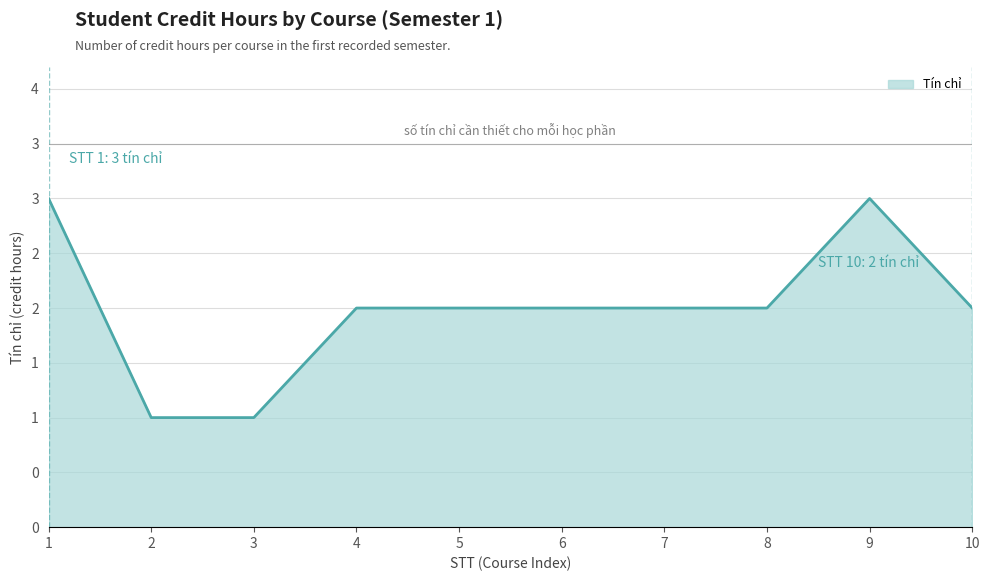

True or false: the data has more than 1 interior local peaks.

False